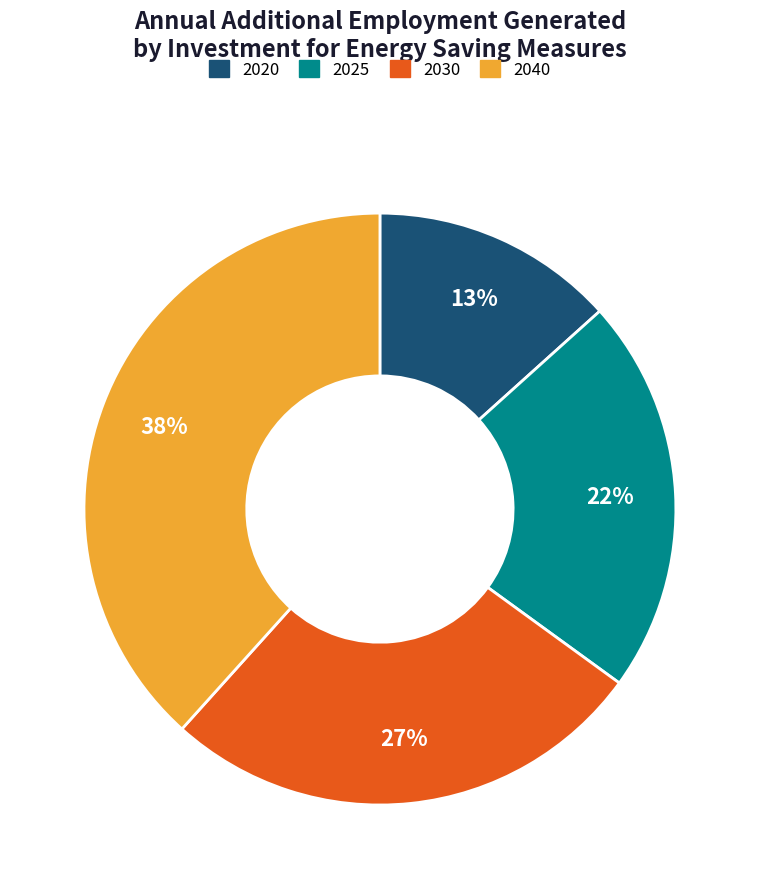

Which has a higher value, 2020 or 2040?

2040